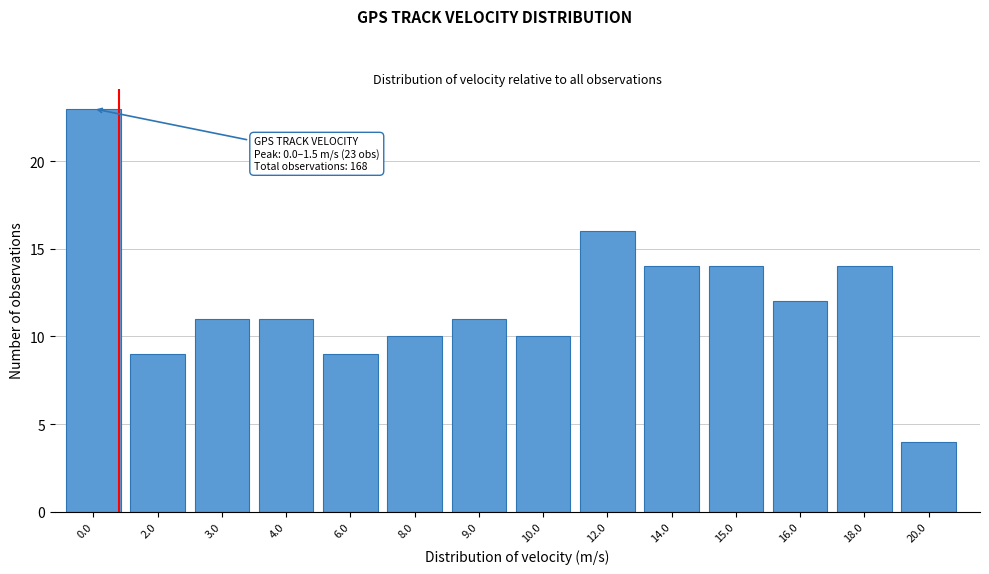

Reading left to right, what are all the values shown in this chart?

0.0=23	2.0=9	3.0=11	4.0=11	6.0=9	8.0=10	9.0=11	10.0=10	12.0=16	14.0=14	15.0=14	16.0=12	18.0=14	20.0=4